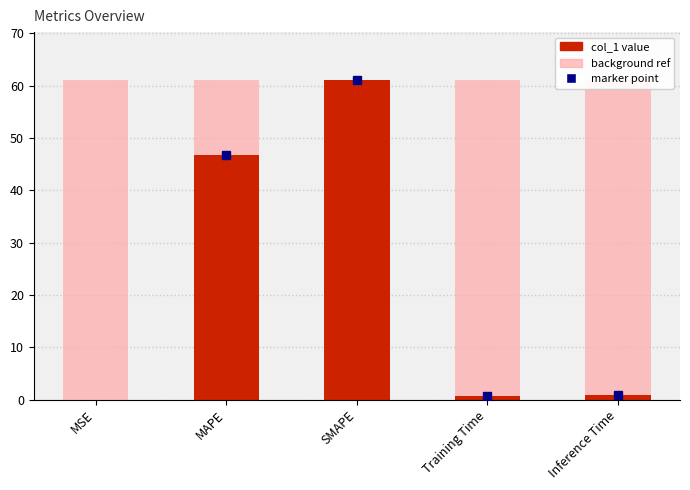

What is the value of the col_1 bar at the 5th from the left?

0.8